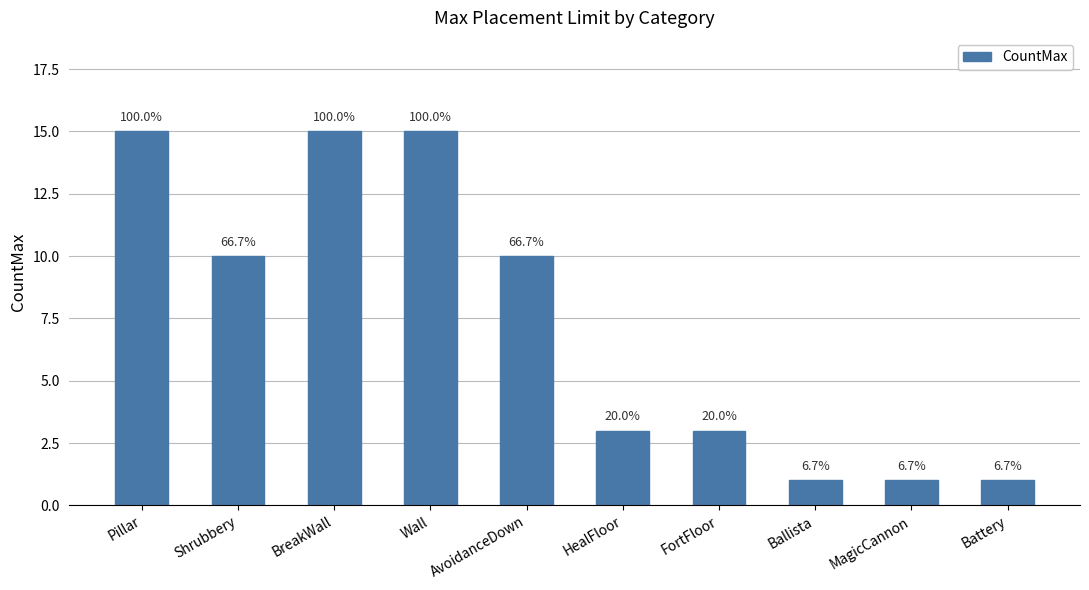

Does the chart contain any negative values?

No